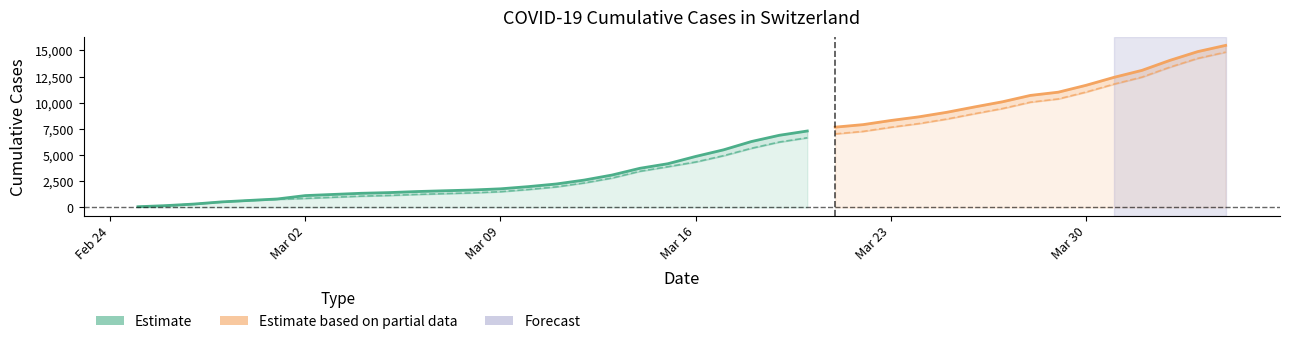

What is the difference between the highest and lowest values at 20?

527